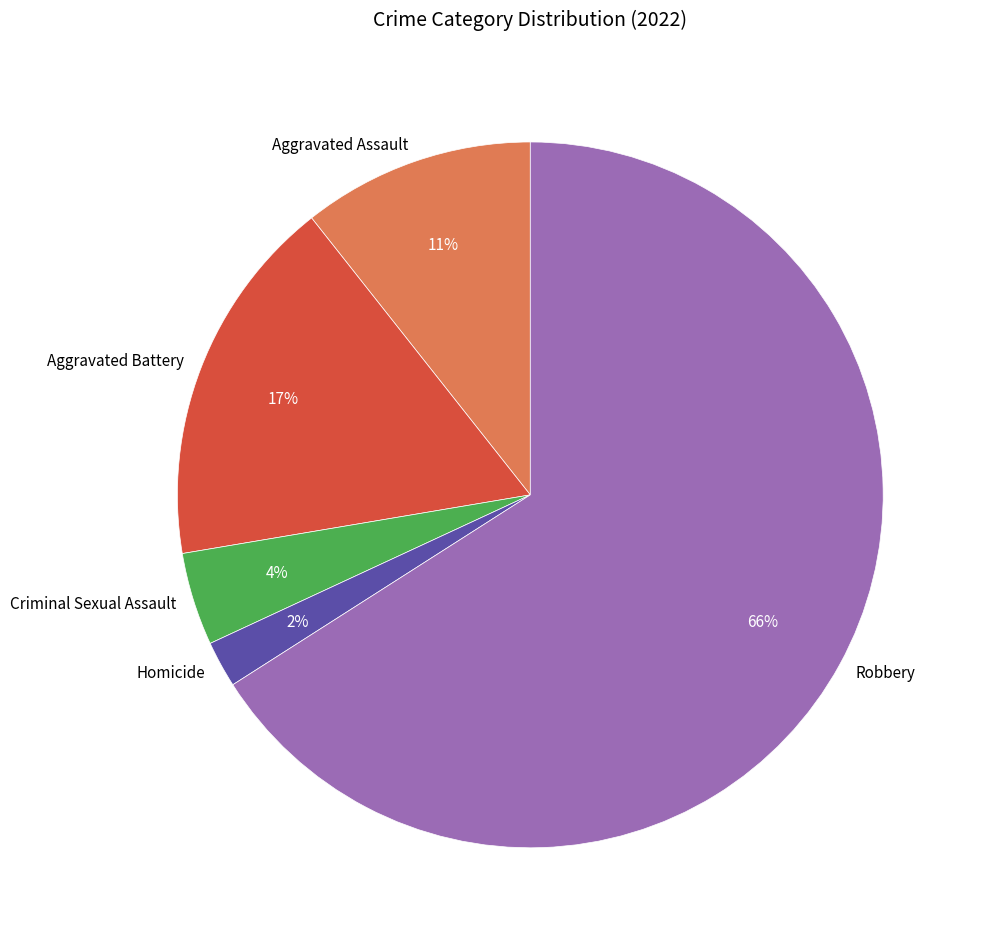

Count the number of slices in the pie.

5